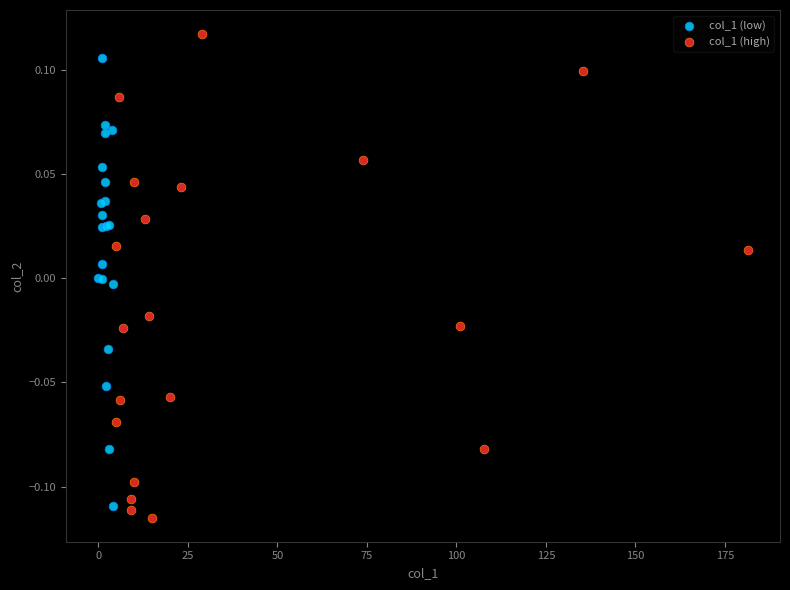

Which series has the widest spread of Y values?

col_1 (high)